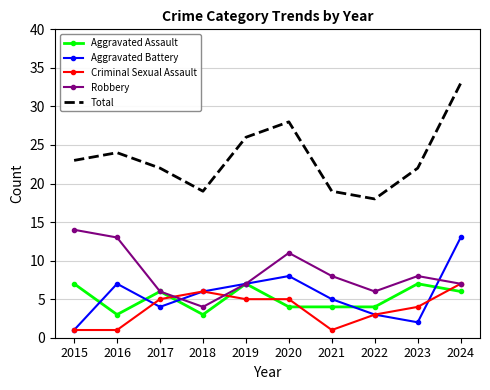

At which category is the sum across all series the highest?

2024